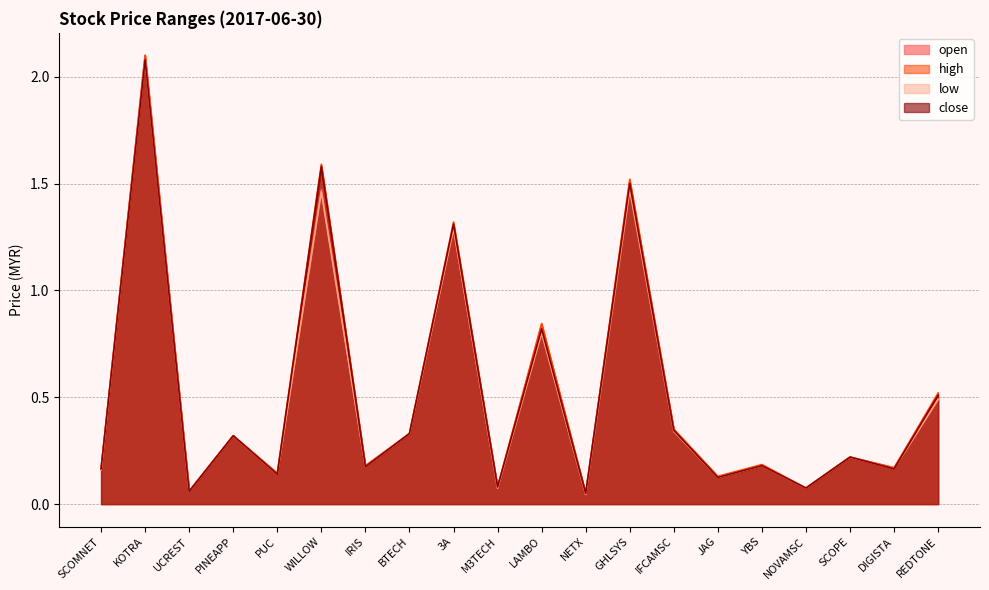

List the series in order of their overall mean, highest first.

high, close, open, low